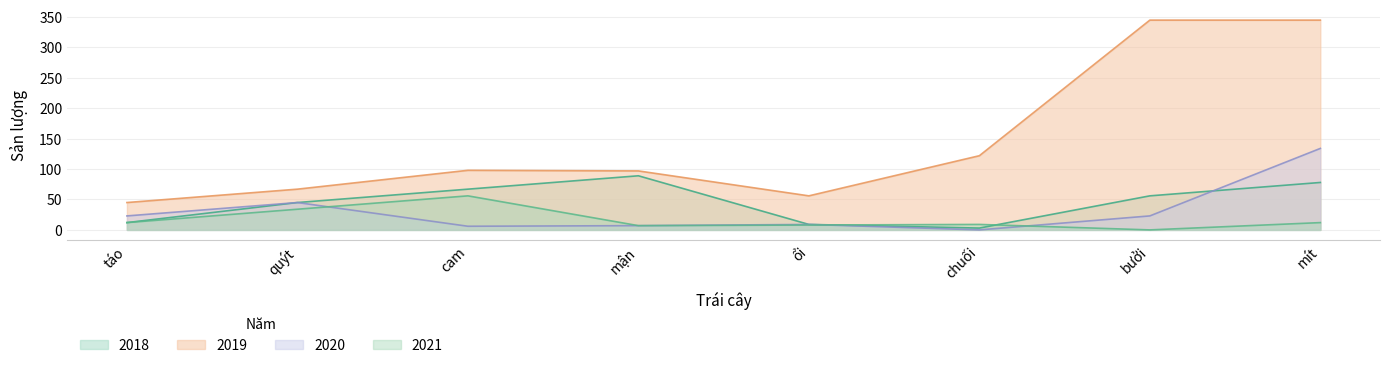

At how many categories does at least one series exceed 296?

2